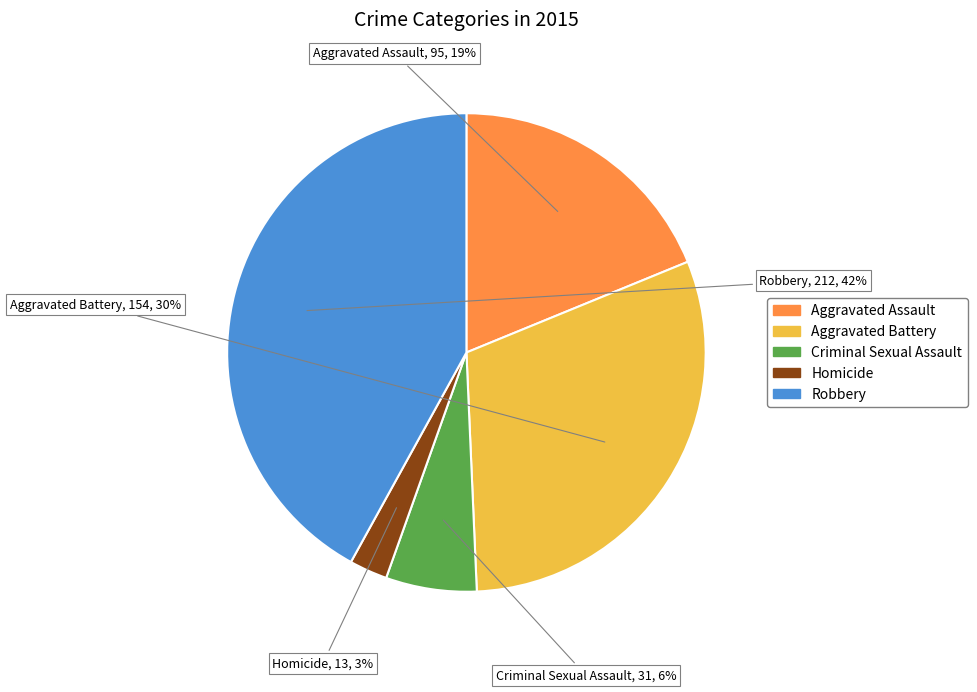

To the nearest percent, what portion does Aggravated Assault represent?

19%